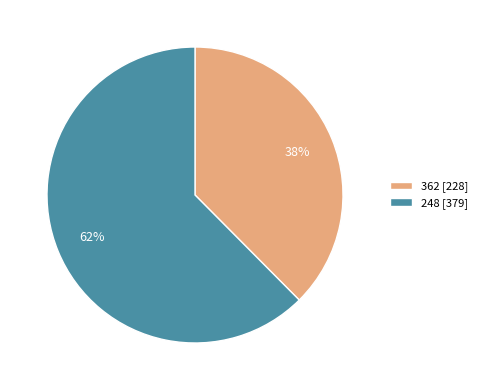

Count the number of slices in the pie.

2